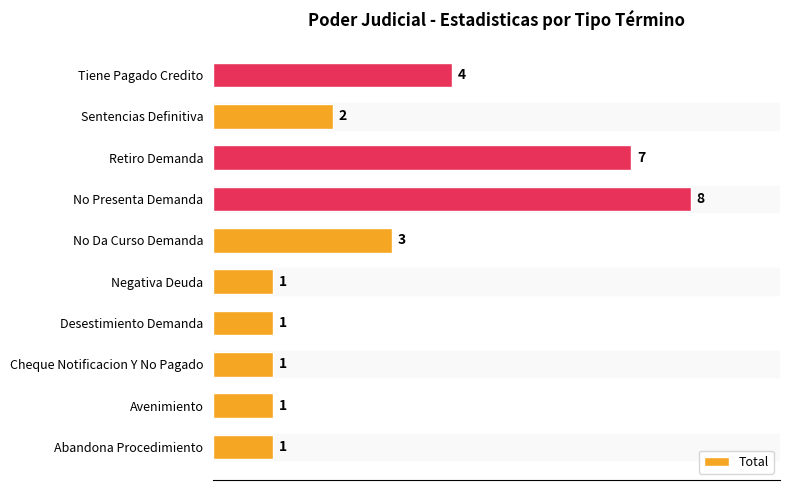

At which label is the value closest to 4?

Tiene Pagado Credito